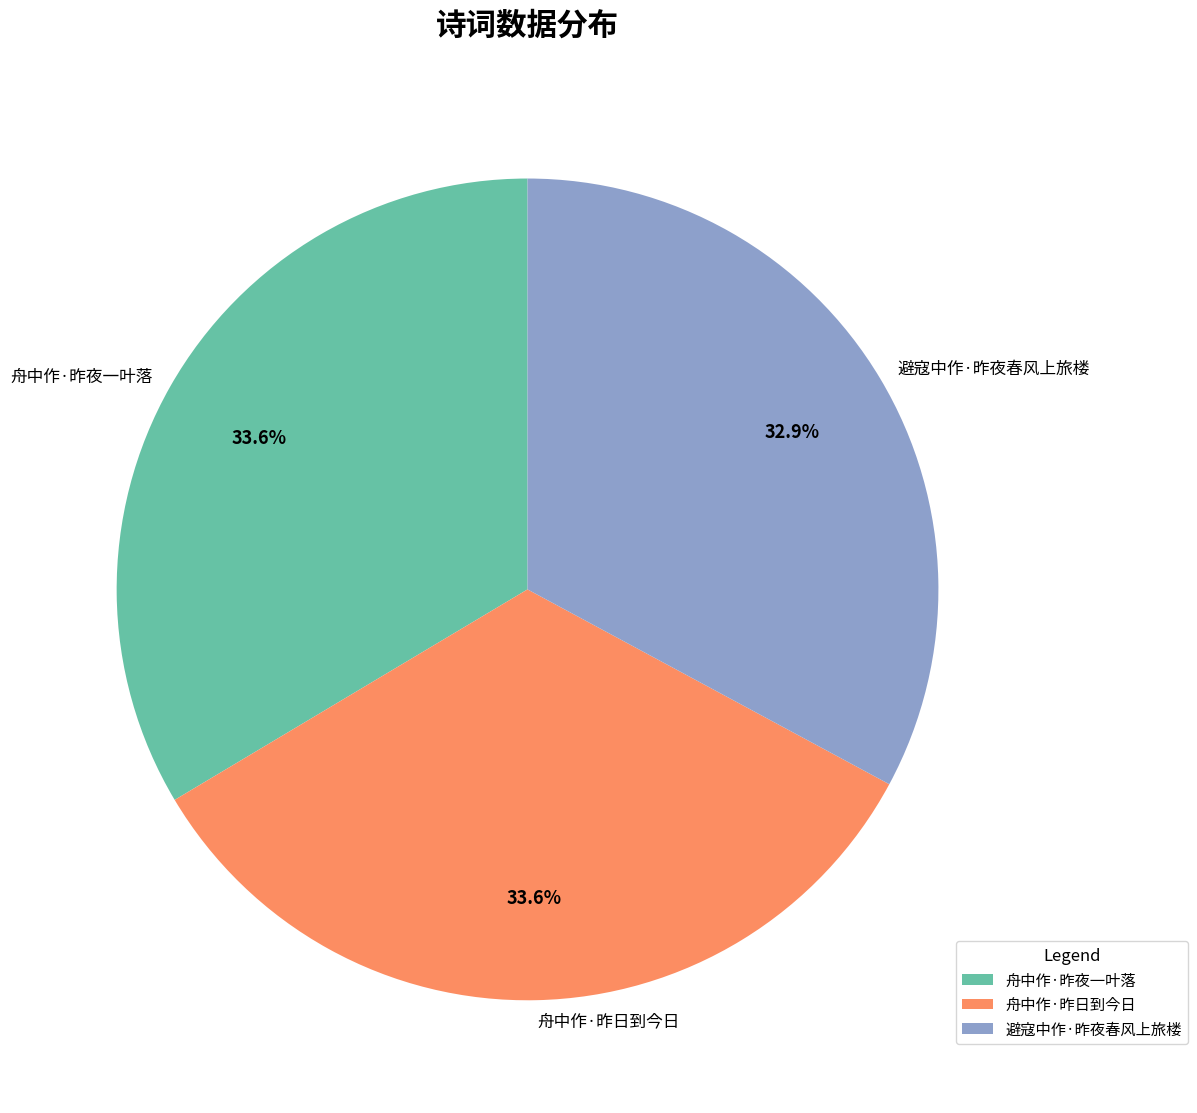

Combined, do 避寇中作·昨夜春风上旅楼 and 舟中作·昨夜一叶落 account for over 50%?

Yes